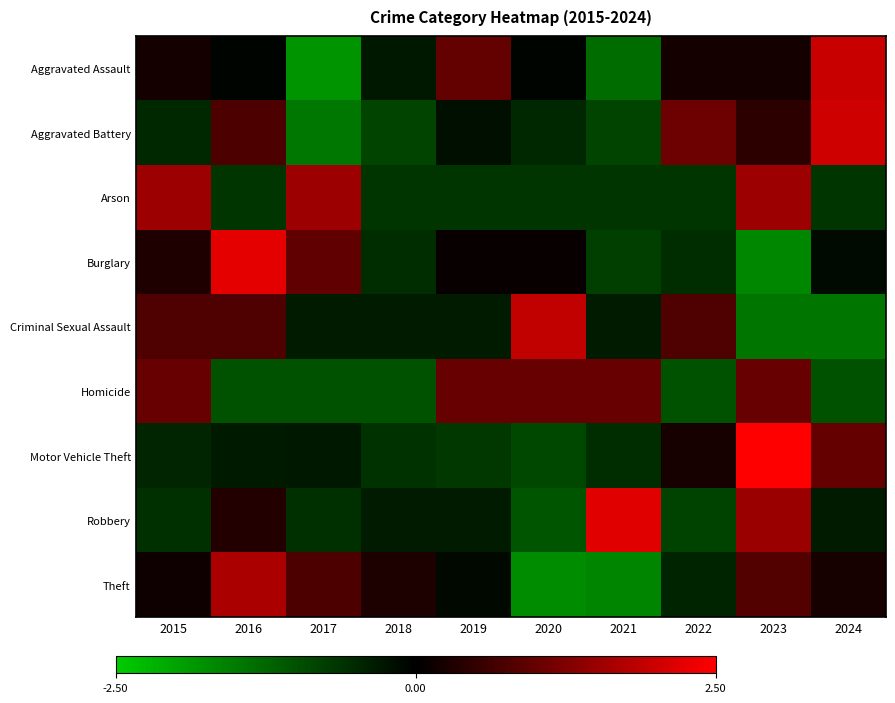

Count the number of categories in the chart.

10